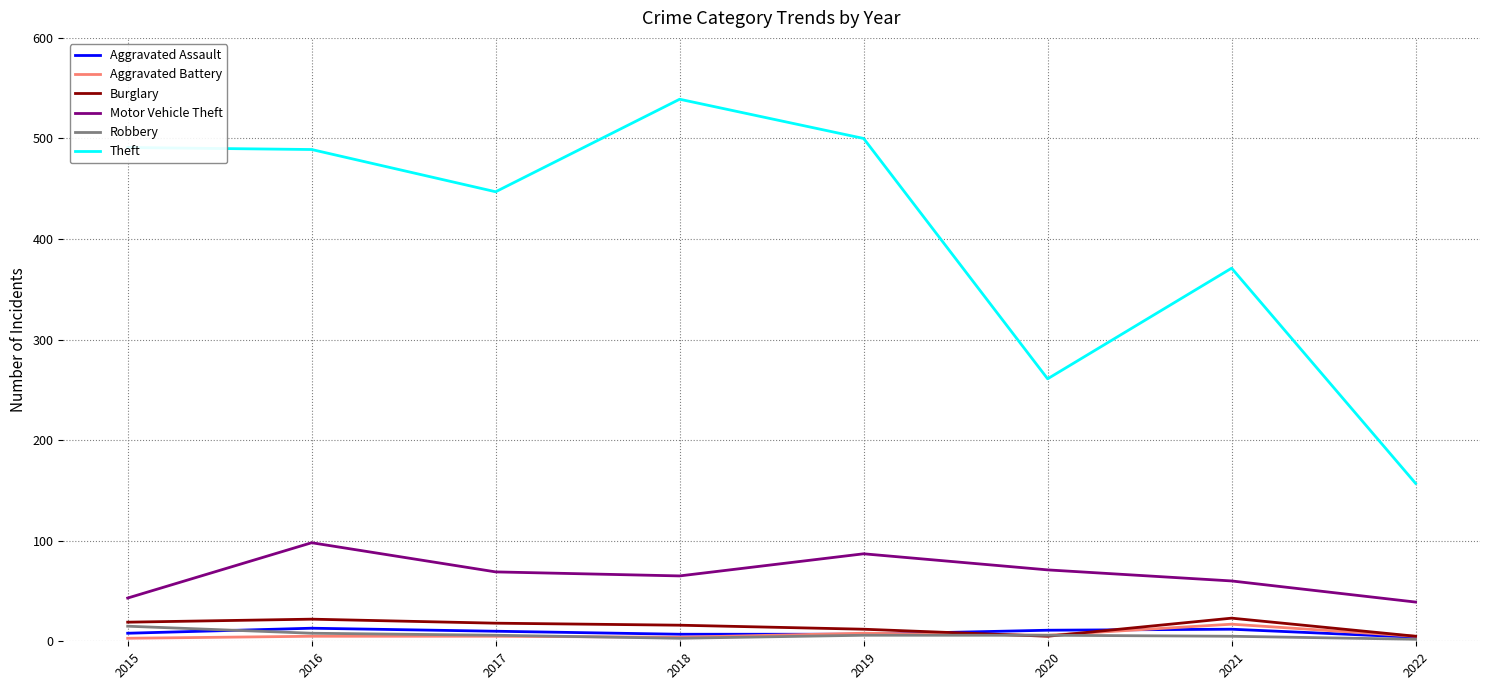

What is the highest value of the Motor Vehicle Theft series?

98